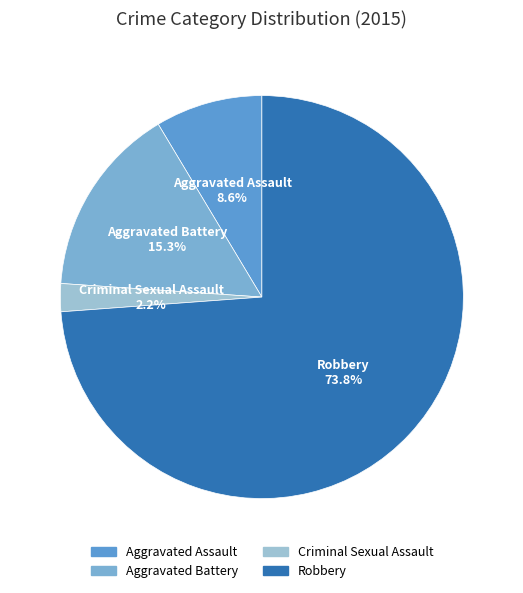

Does any single category account for the majority?

Yes